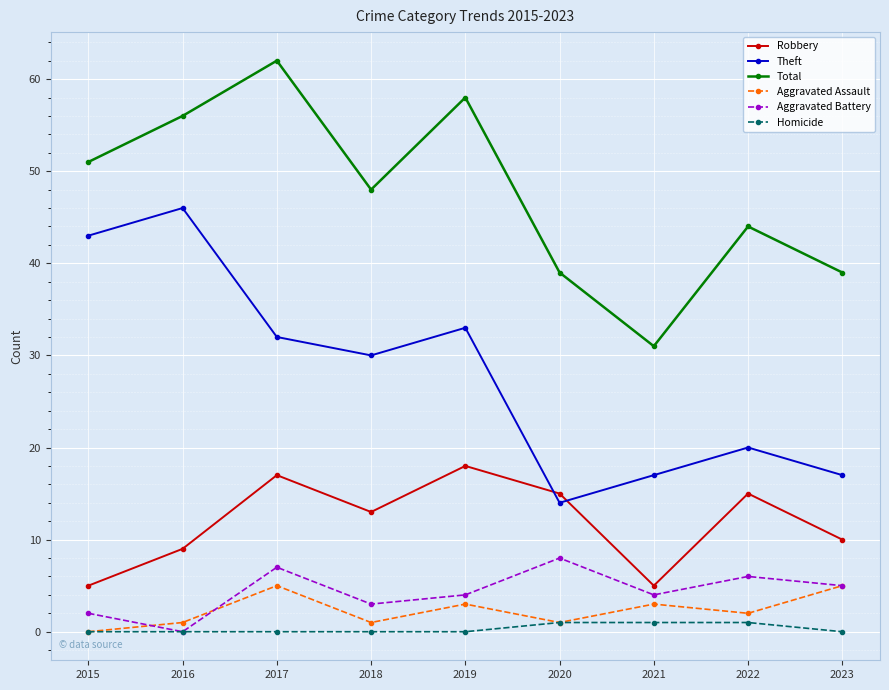

Reading right to left, extract all data points from this chart.

Robbery: 10	15	5	15	18	13	17	9	5
Theft: 17	20	17	14	33	30	32	46	43
Total: 39	44	31	39	58	48	62	56	51
Aggravated Assault: 5	2	3	1	3	1	5	1	0
Aggravated Battery: 5	6	4	8	4	3	7	0	2
Homicide: 0	1	1	1	0	0	0	0	0